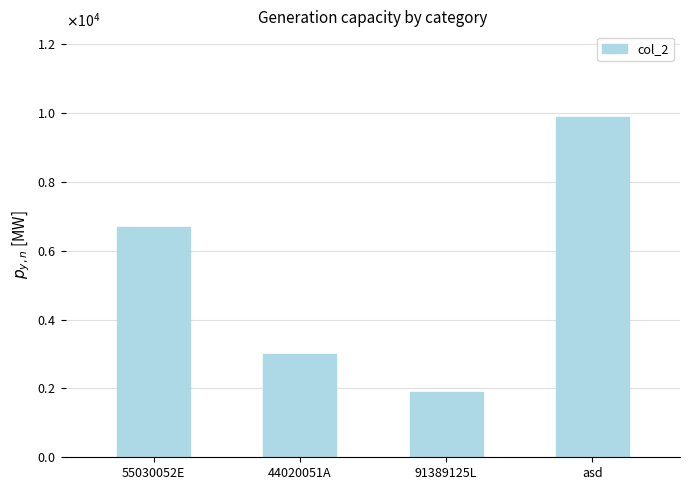

Does the chart contain any negative values?

No